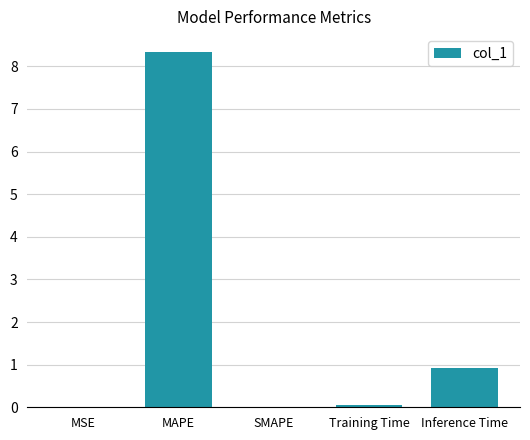

At which label is the value closest to 4?

Inference Time